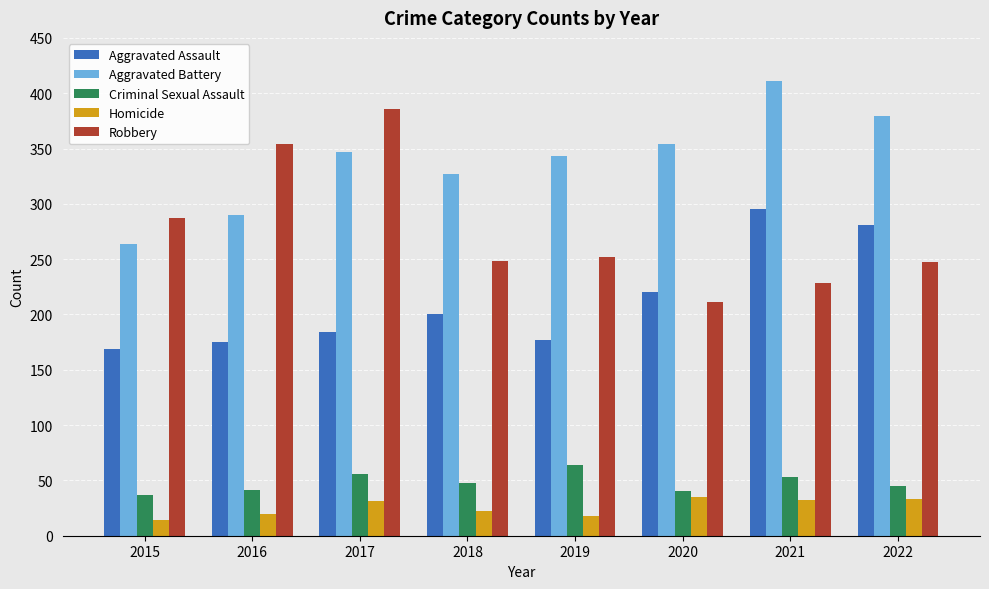

How many data points does each series have?

8